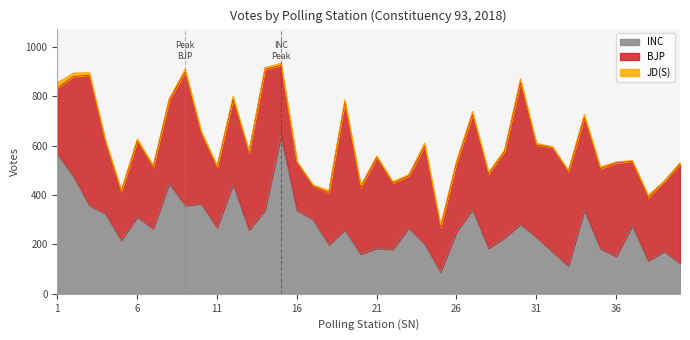

What is the sum of all BJP values?

13258